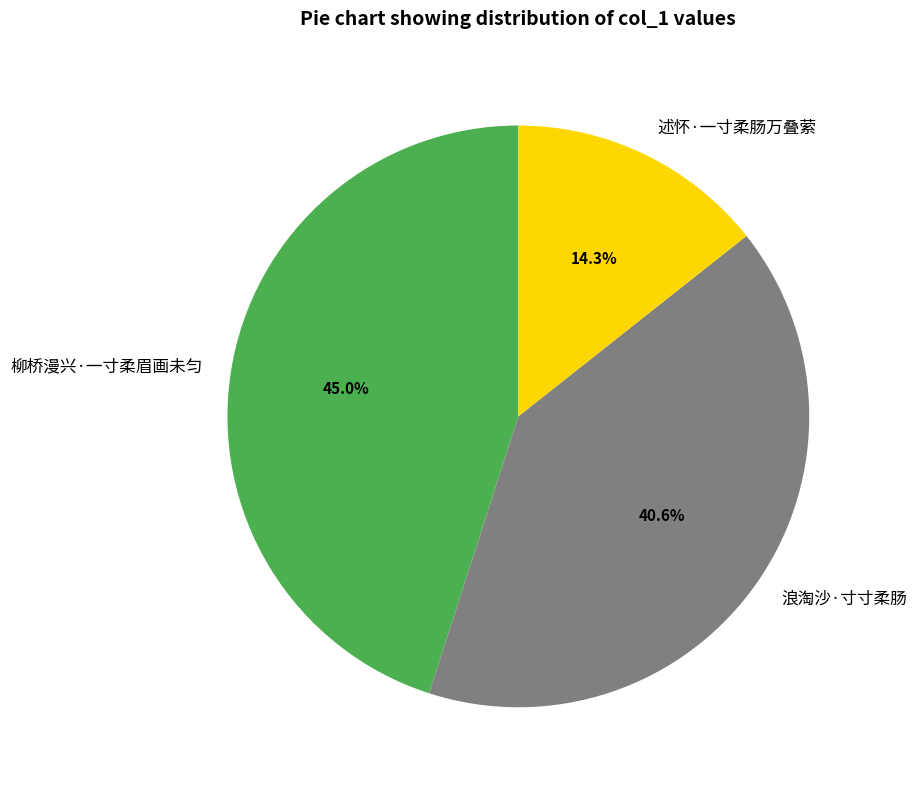

To the nearest percent, what is the difference between the largest and smallest slice percentages?

31%